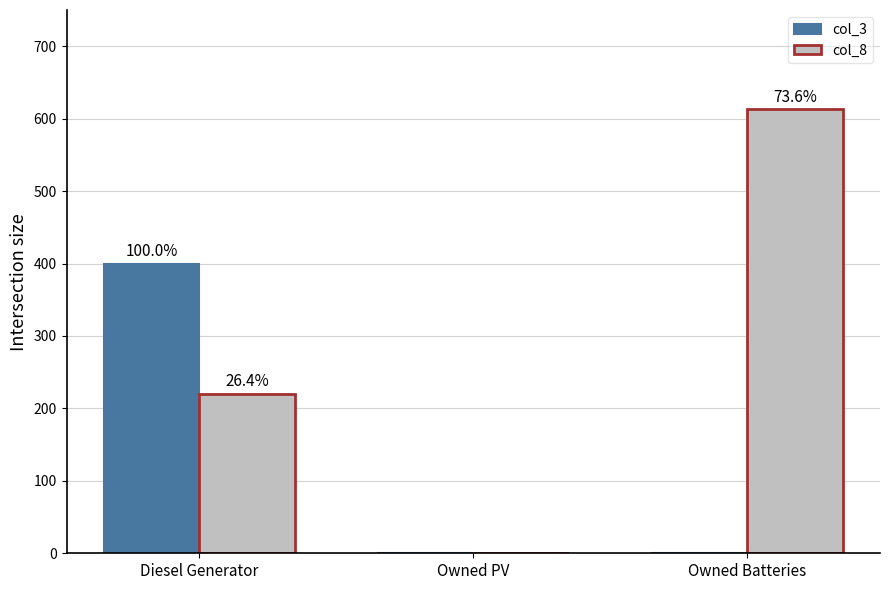

What are all the series names shown in the legend?

col_3, col_8